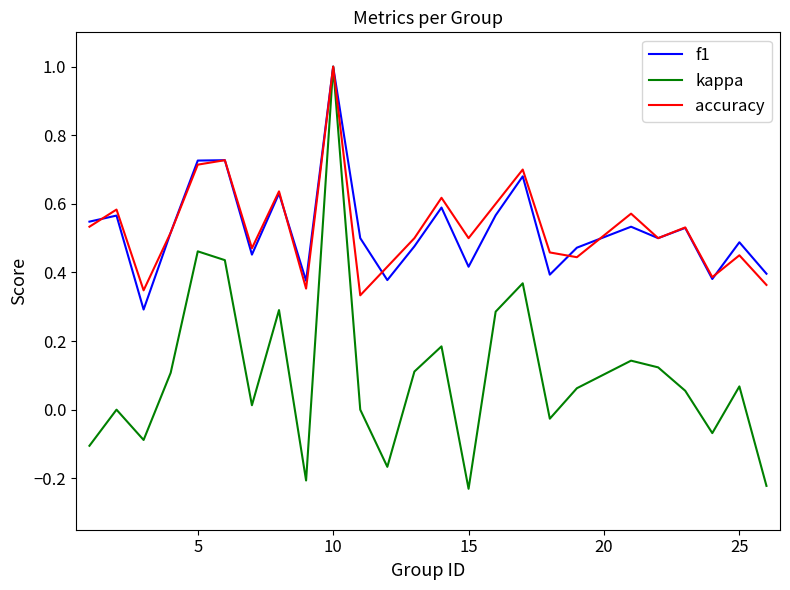

What is the maximum value shown in the chart?

1.0